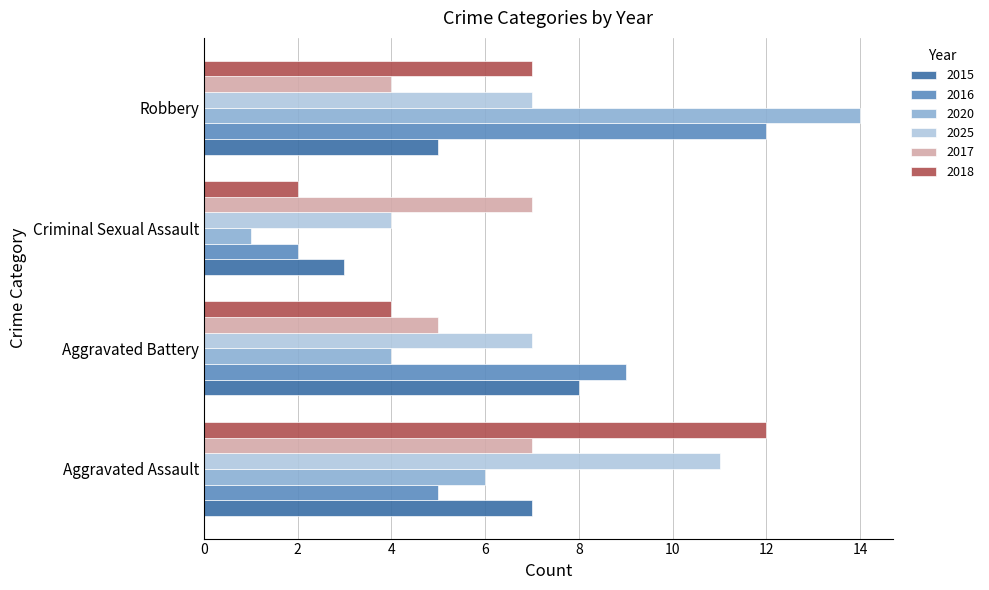

At which category does the chart reach its peak across all series?

Robbery